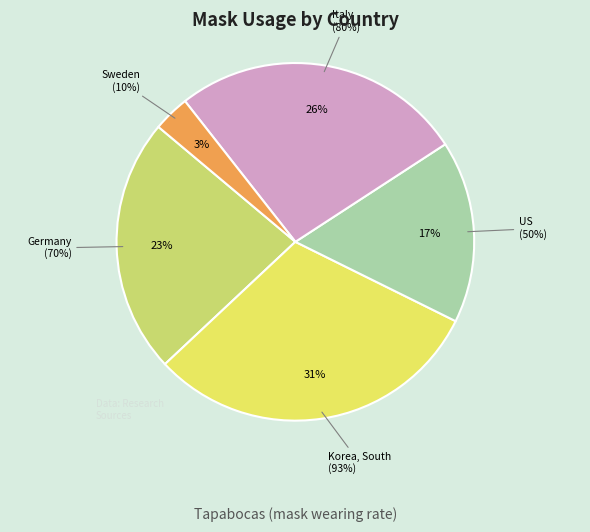

To the nearest percent, what is the difference between the Korea, South and Germany slice percentages?

8%